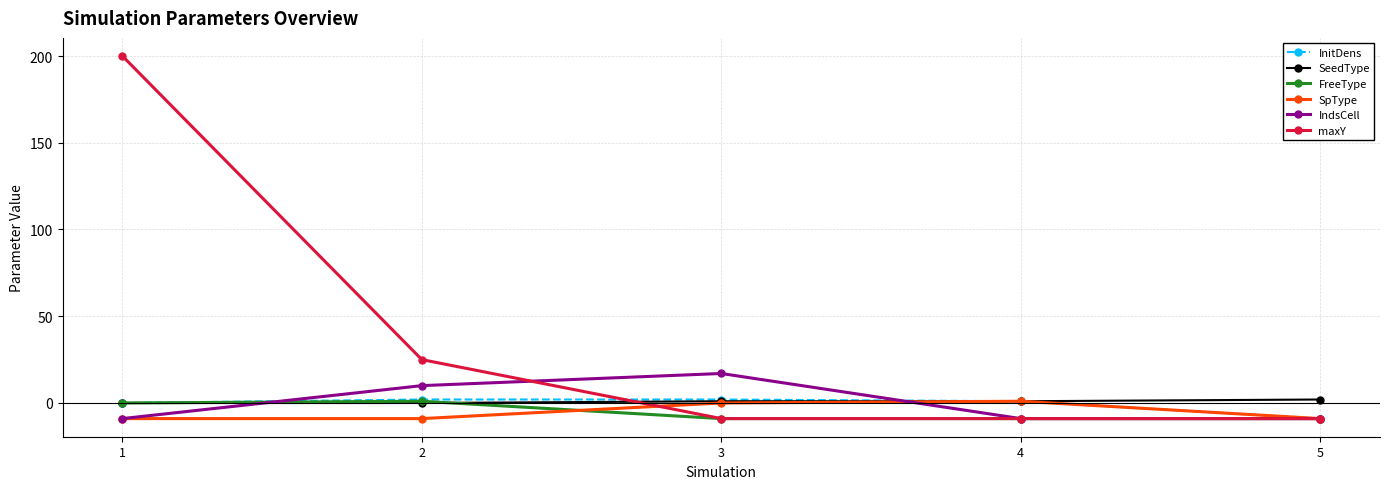

What is the minimum value for SpType?

-9